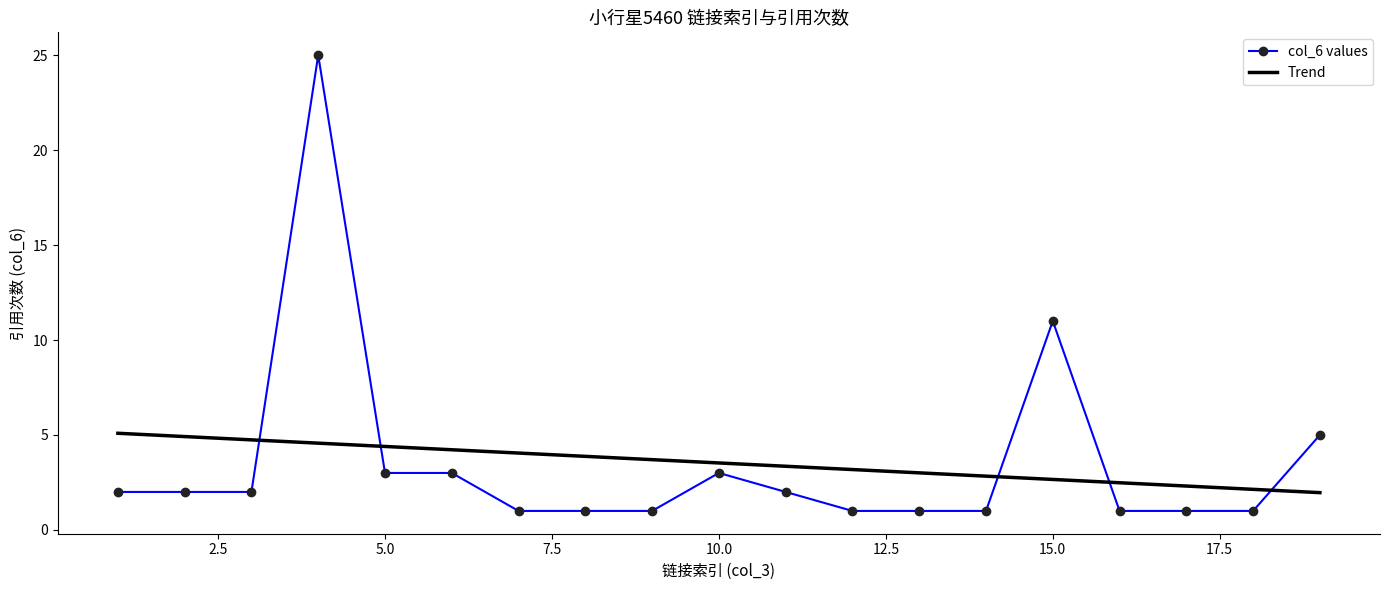

What is the value of the 6th point from the left?

3